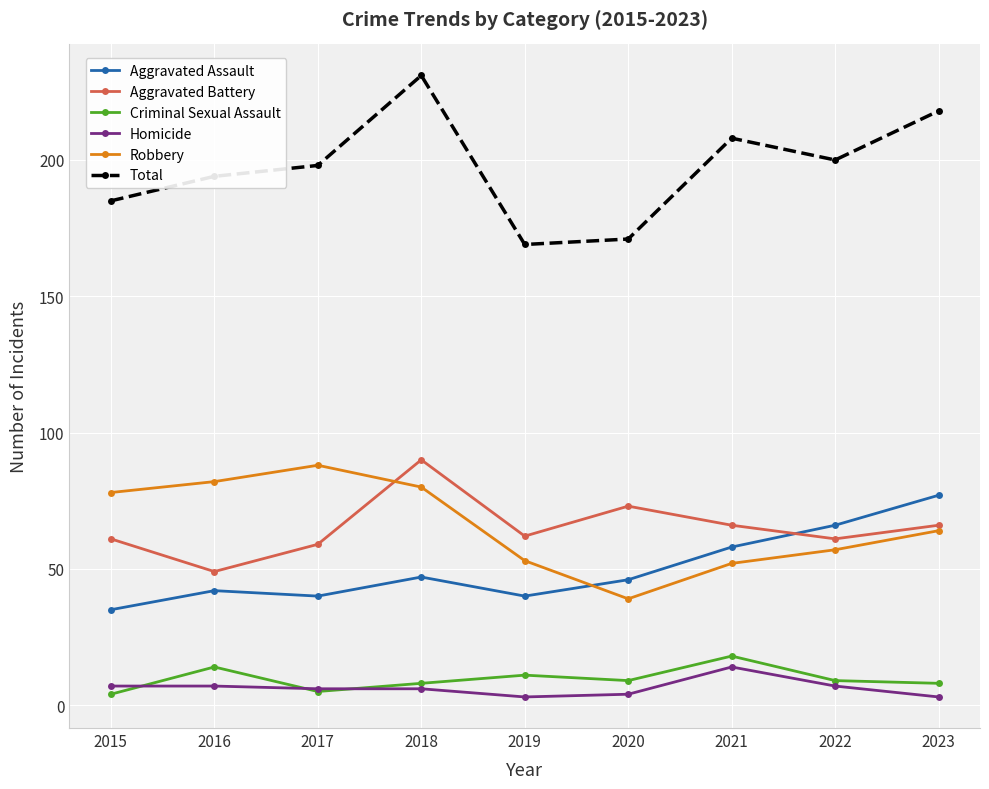

At which label does Robbery first exceed 64?

2015